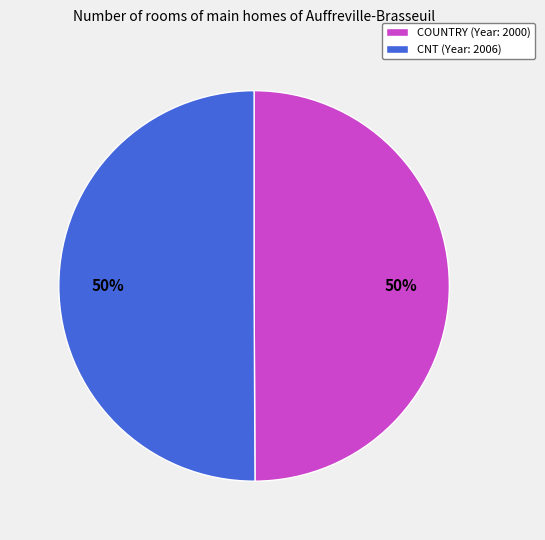

To the nearest percent, what percentage of the pie is CNT?

50%